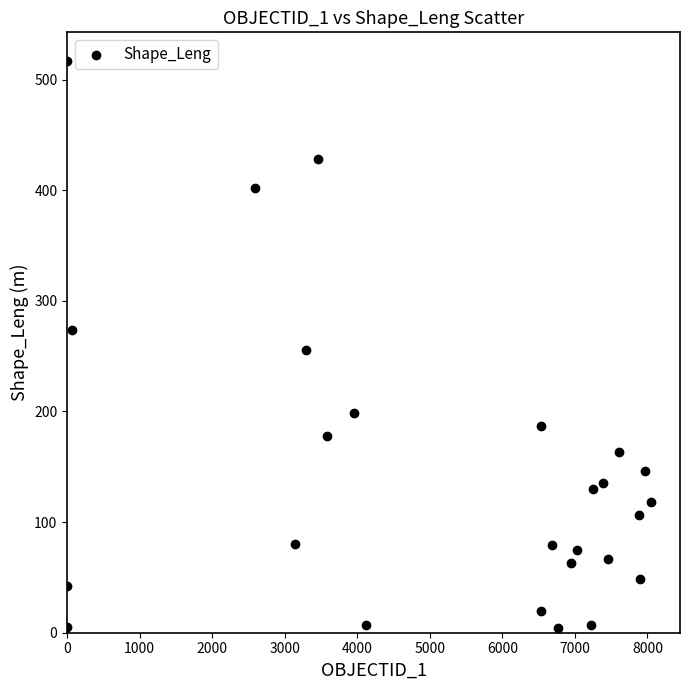

What is the range of X values (max minus min)?

8045.0